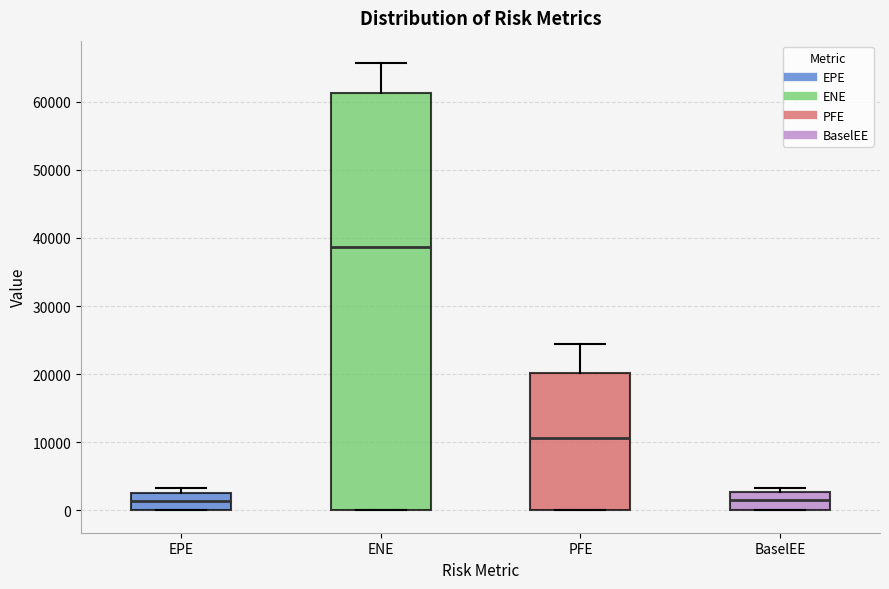

Reading left to right, read every box against the y-axis: the position of its median line, the range the box covers, and the ends of its whiskers. The values are not printed on the chart, so give them approximately, as read against the axis.

EPE: median 1000, box 0 to 3000, whiskers 0 to 3000 (just above the box's upper edge)
ENE: median 39000, box 0 to 61000, whiskers 0 to 66000
PFE: median 11000, box 0 to 20000, whiskers 0 to 24000
BaselEE: median 2000, box 0 to 3000, whiskers 0 to 3000 (just above the box's upper edge)